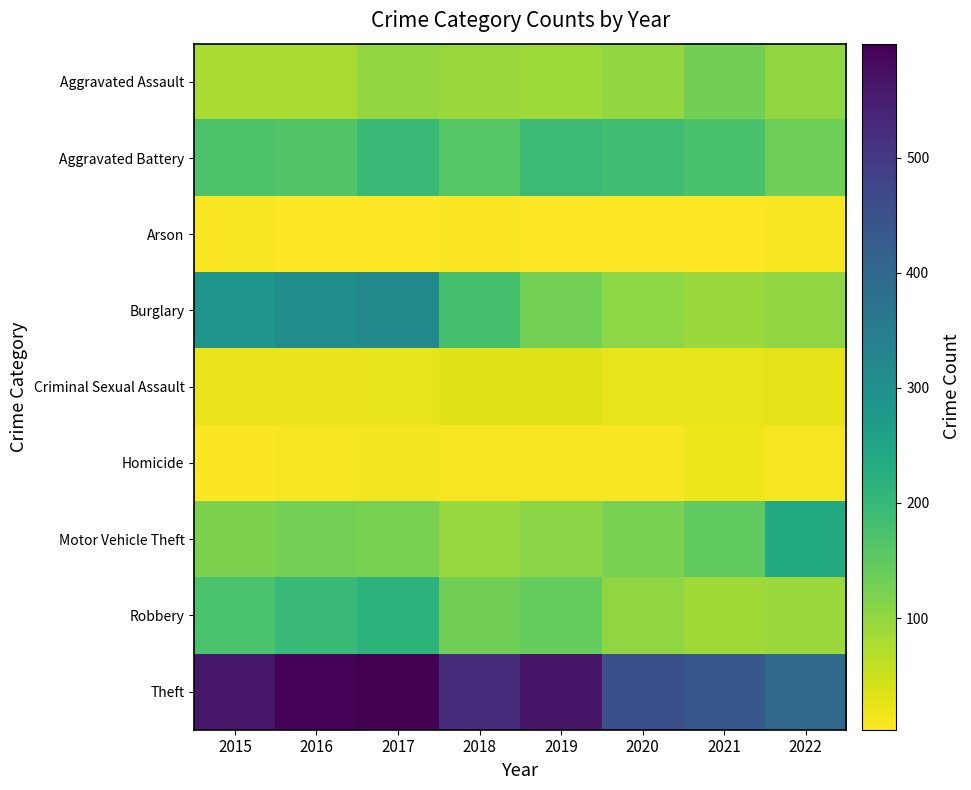

At 2018, list the series in order from smallest to largest.

Arson, Homicide, Criminal Sexual Assault, Aggravated Assault, Motor Vehicle Theft, Robbery, Aggravated Battery, Burglary, Theft